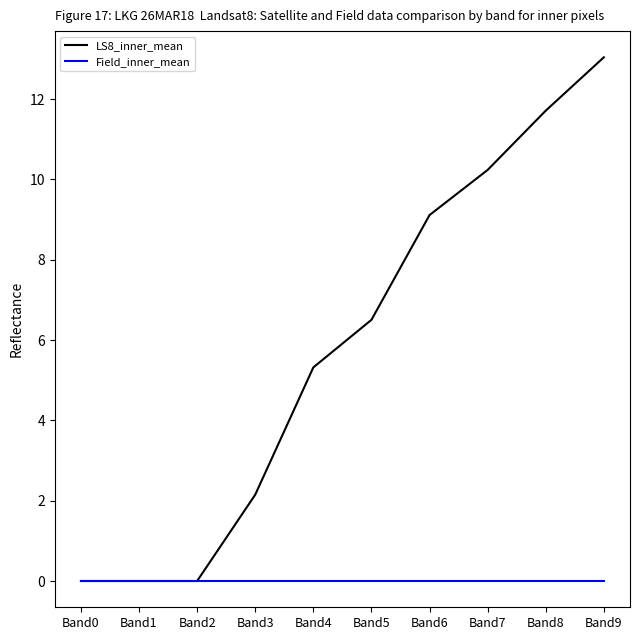

List the series in order of their peak value, highest first.

LS8_inner_mean, Field_inner_mean